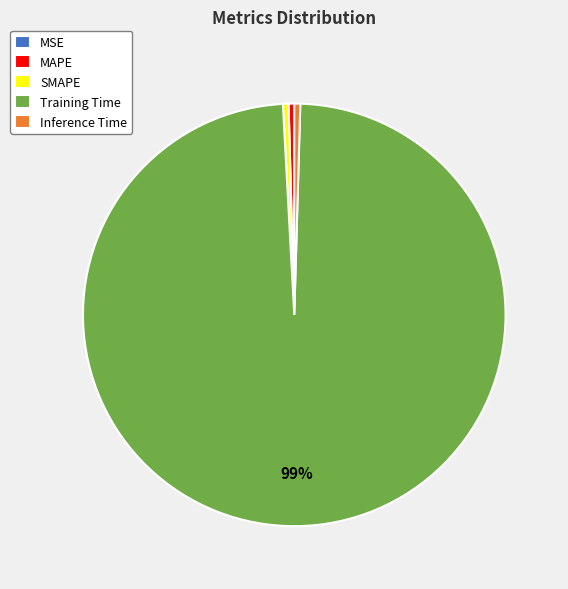

What is the largest slice in the pie chart?

Training Time